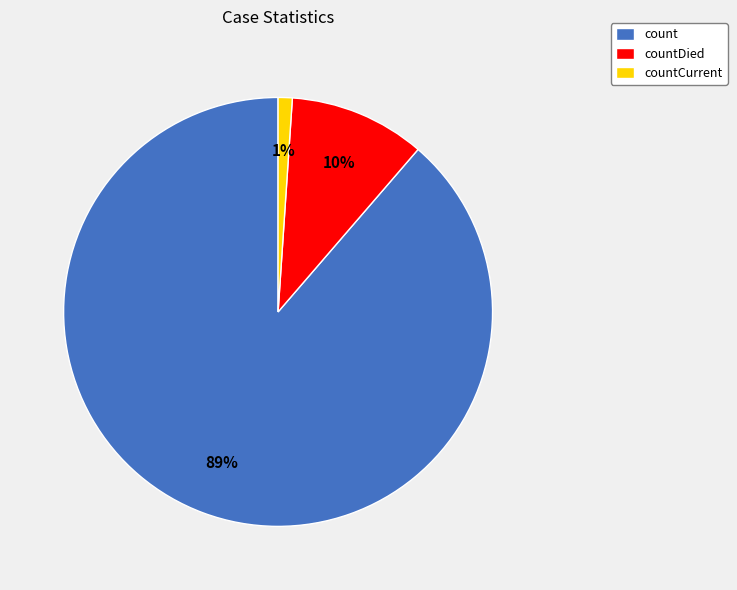

Is there a majority slice in this chart?

Yes